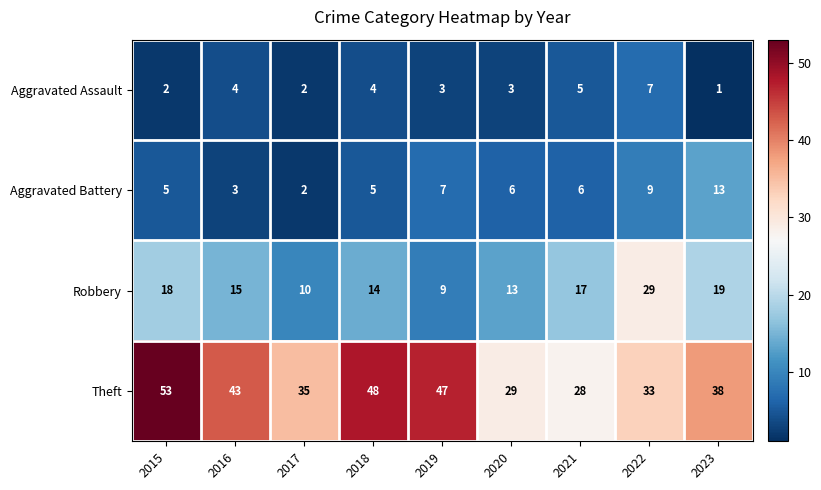

At 2019, list the series in order from smallest to largest.

Aggravated Assault, Aggravated Battery, Robbery, Theft